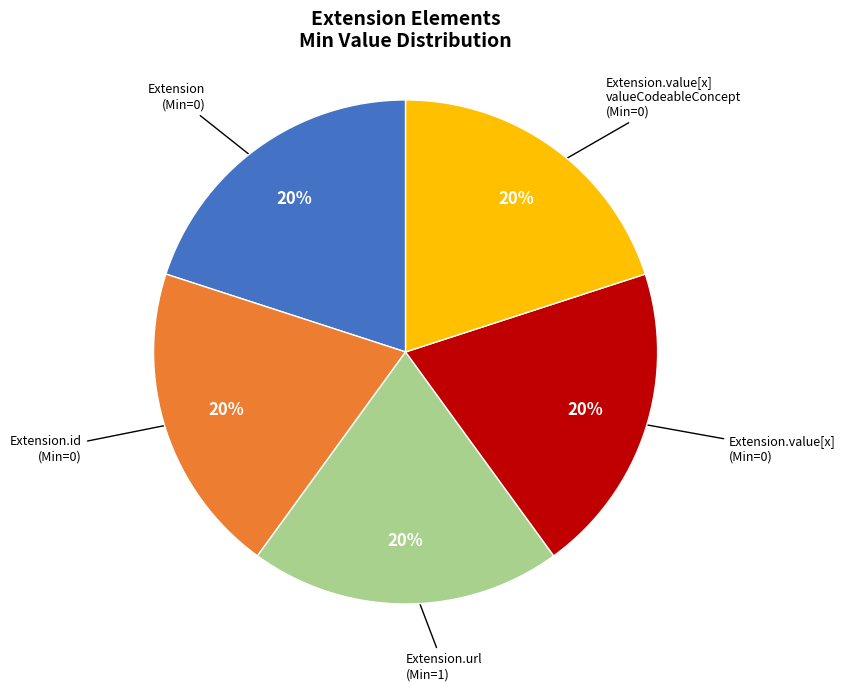

Do Extension.value[x] valueCodeableConcept (Min=0) and Extension.url (Min=1) together represent more than half of the pie?

No